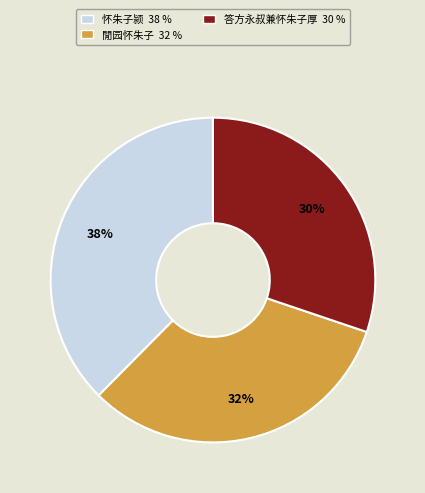

How many slices are in this pie chart?

3